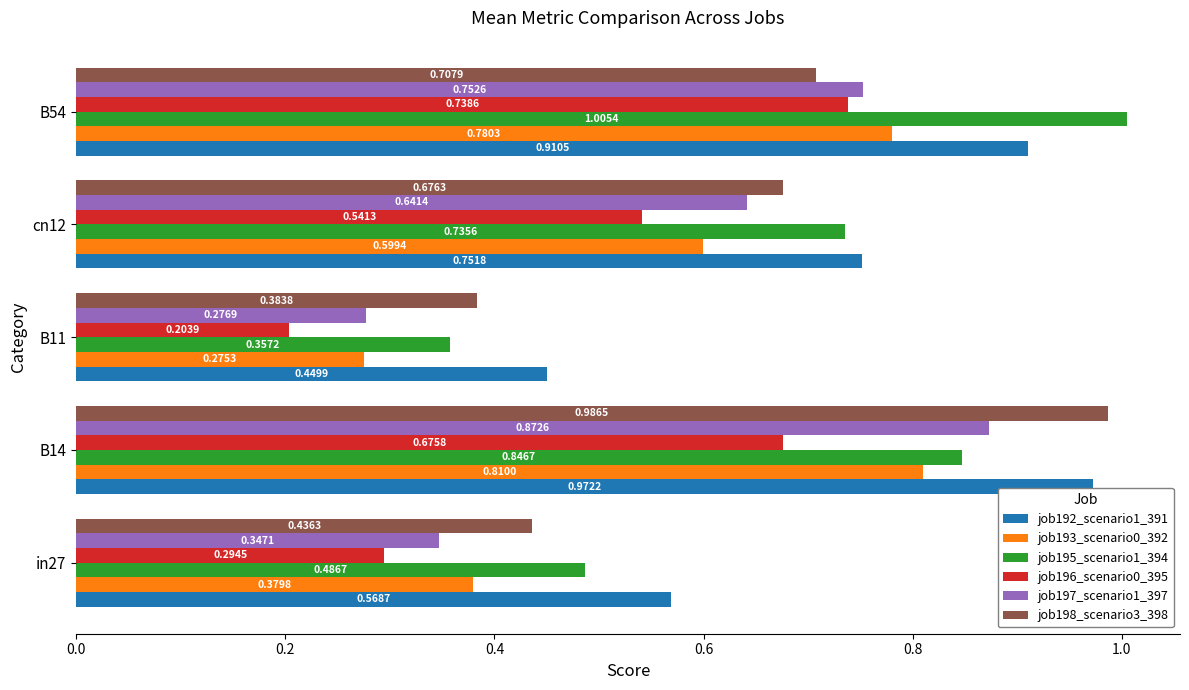

What is the sum of all job198_scenario3_398 values?

3.2